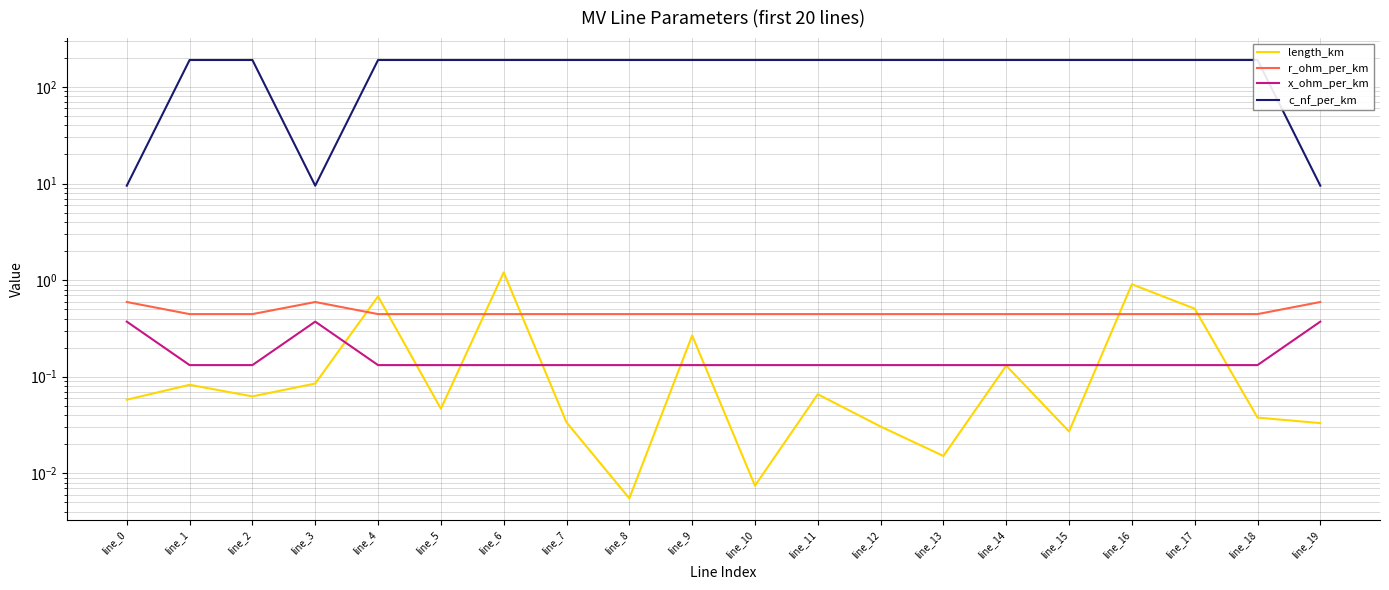

What is the difference between the highest and lowest values at line_13?

190.0